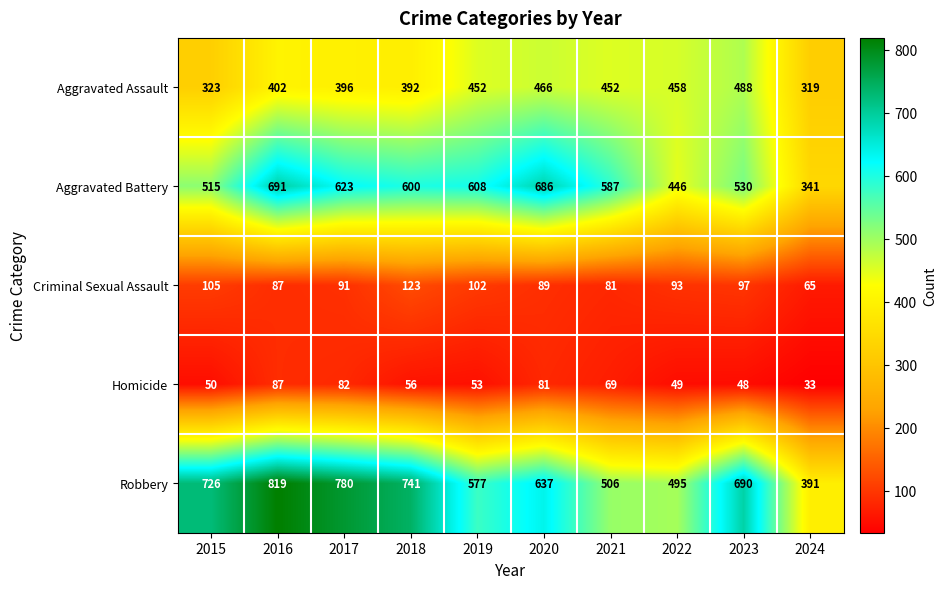

What is the difference between the Aggravated Assault values at 2015 and 2020?

143